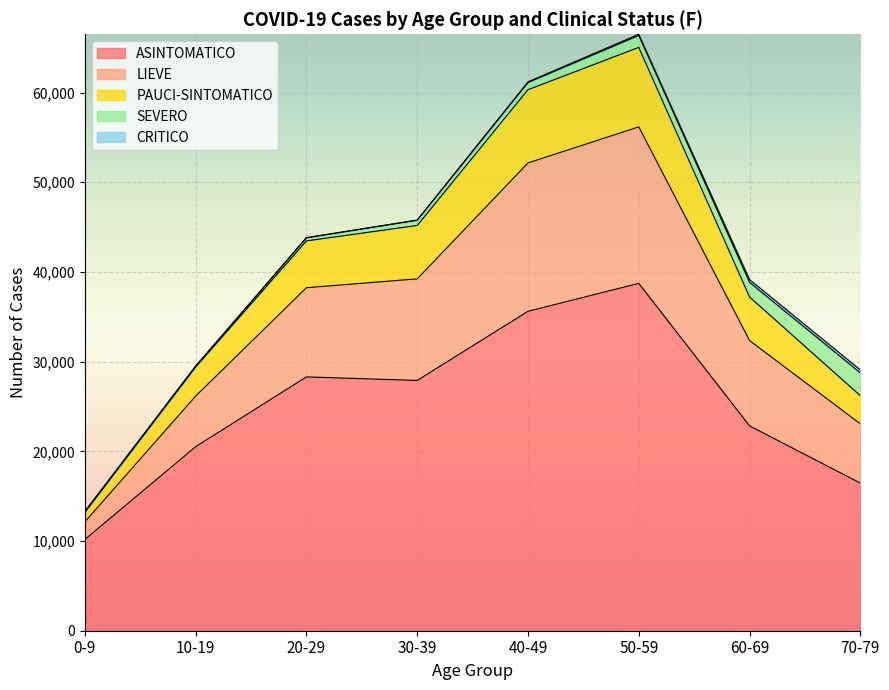

True or false: LIEVE has a value of 38402 at 10-19.

False